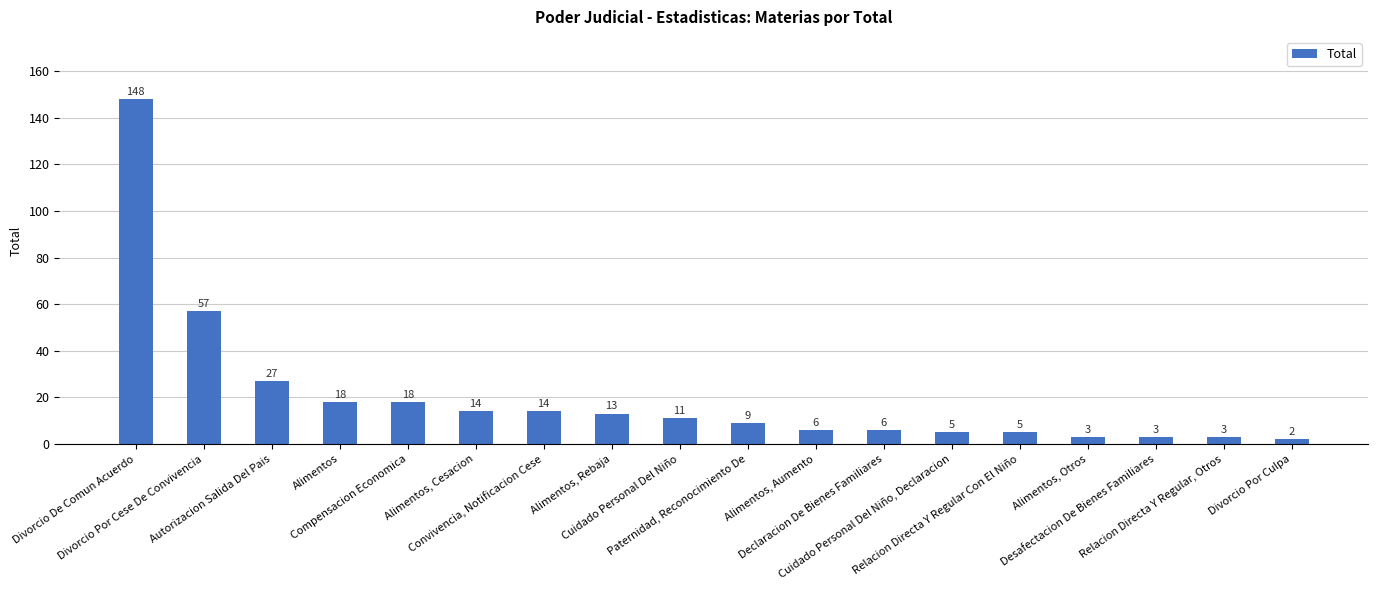

What is the sum of all values?

362